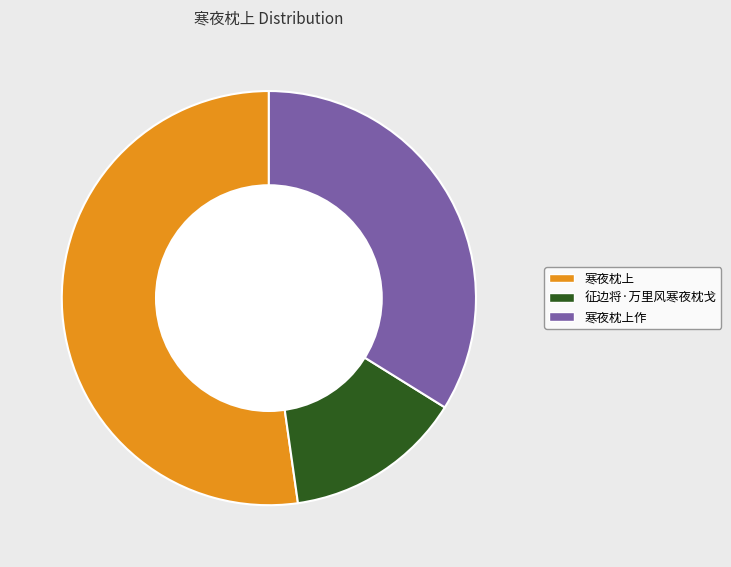

Do 征边将·万里风寒夜枕戈 and 寒夜枕上 together represent more than half of the pie?

Yes